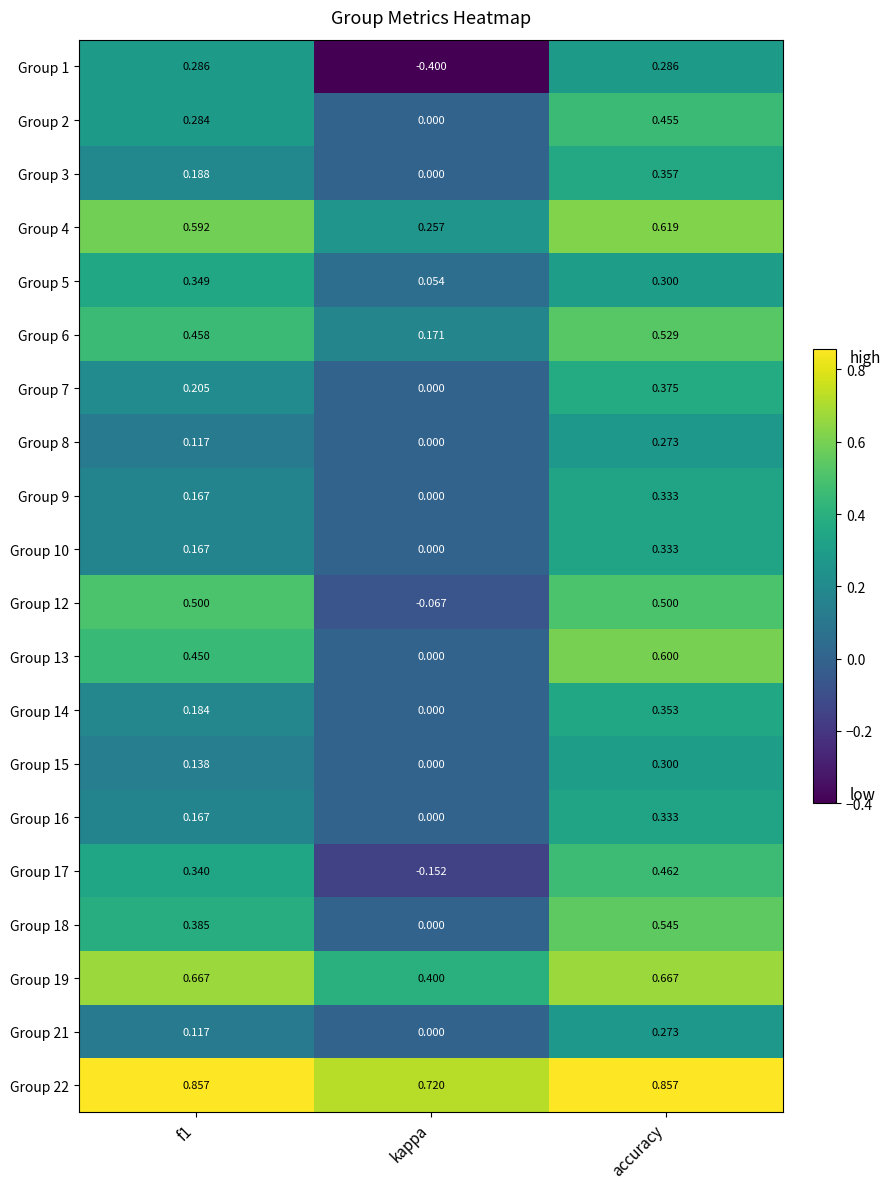

Which series changed the most between f1 and kappa?

Group 1